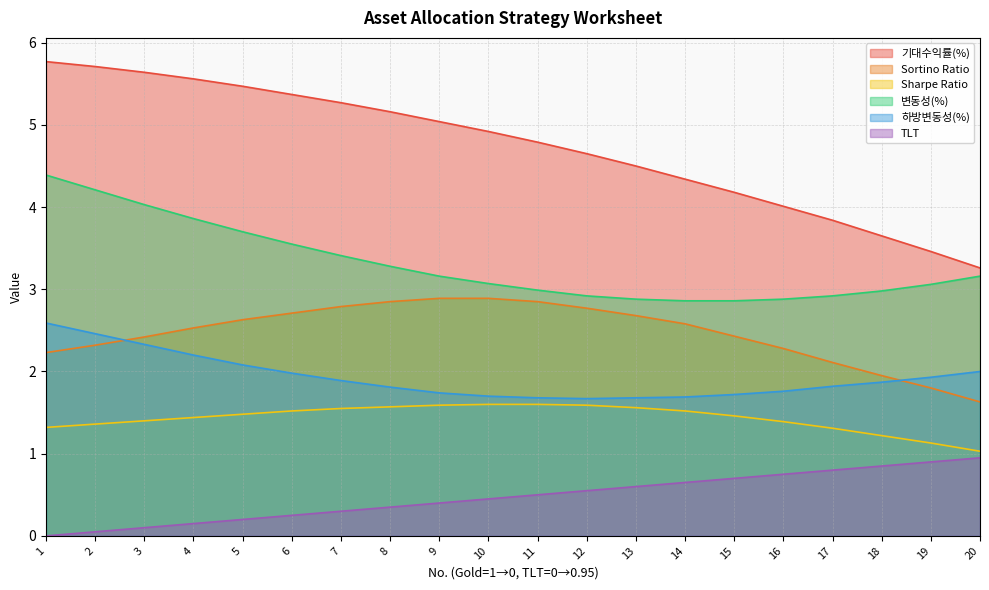

What is the average value of the TLT series?

0.5